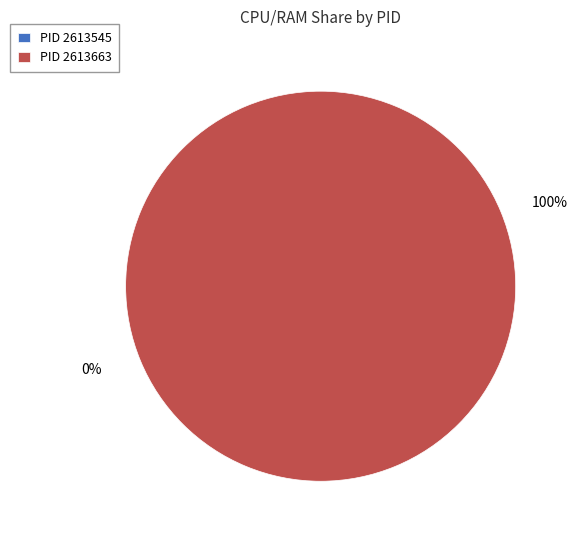

Which slice represents more than half of the pie?

2613663